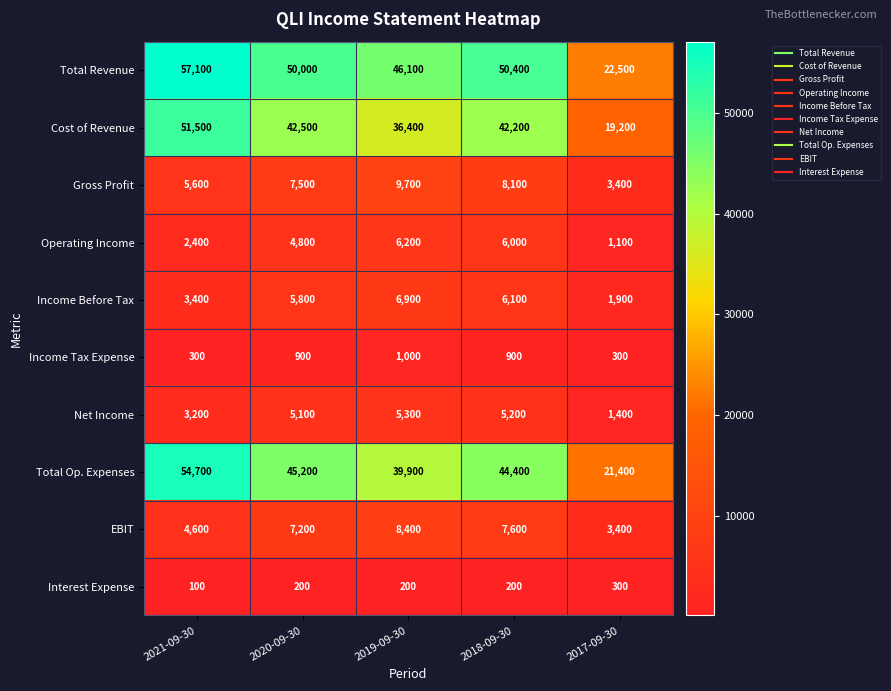

Which series has the largest total across all categories?

Total Revenue